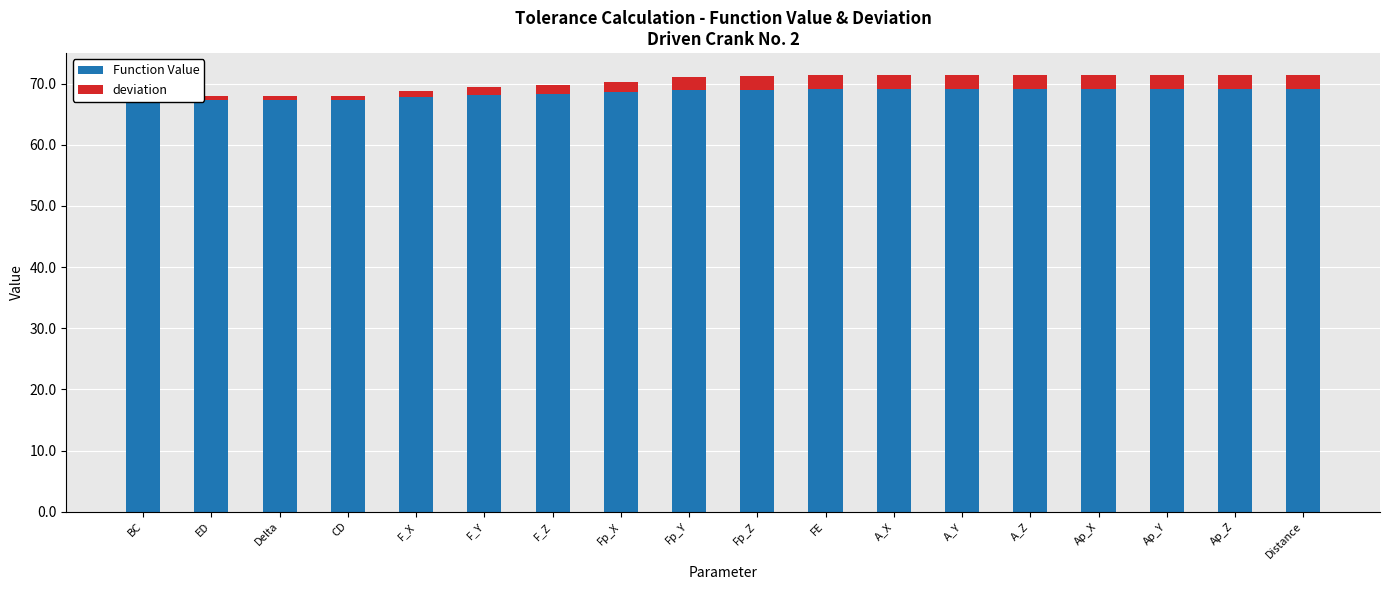

At which label does Function Value first exceed 69?

Fp_Z